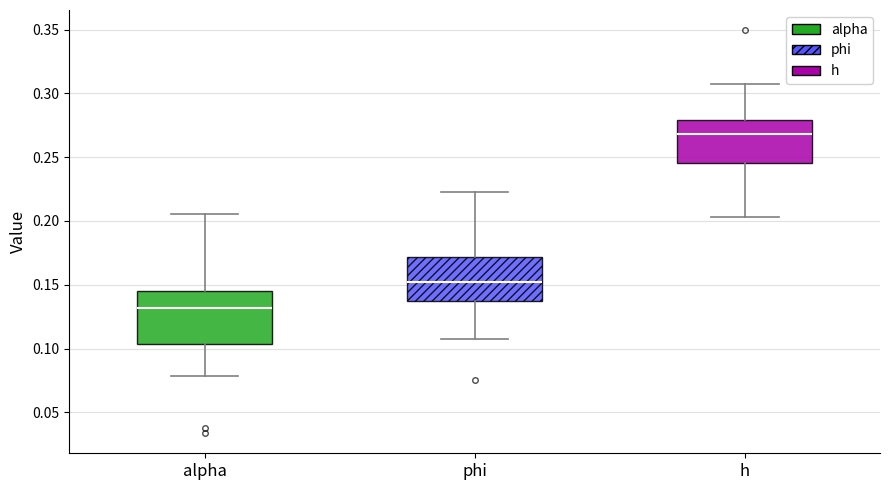

Reading left to right, read every box against the y-axis: the position of its median line, the range the box covers, and the ends of its whiskers. The values are not printed on the chart, so give them approximately, as read against the axis.

alpha: median 0.130, box 0.105 to 0.145, whiskers 0.080 to 0.205
phi: median 0.150, box 0.135 to 0.170, whiskers 0.110 to 0.225
h: median 0.270, box 0.245 to 0.280, whiskers 0.205 to 0.305